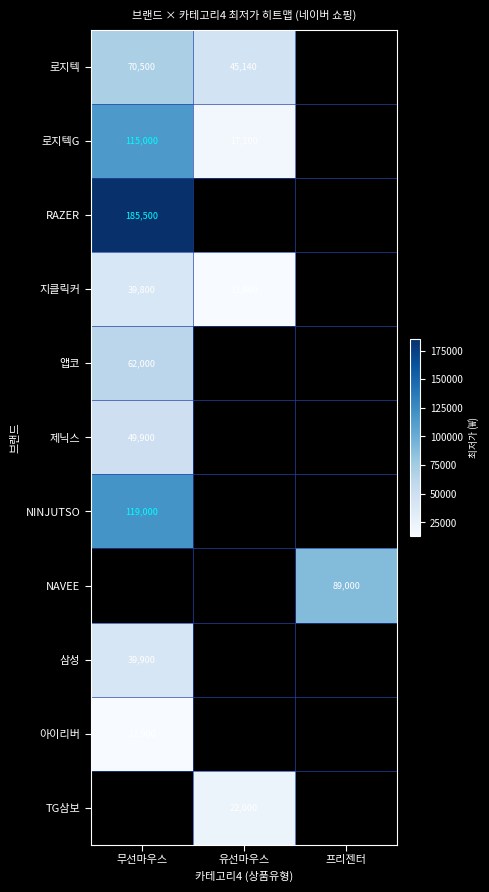

What is the spread (max minus min) of values at 유선마우스?

32240.0